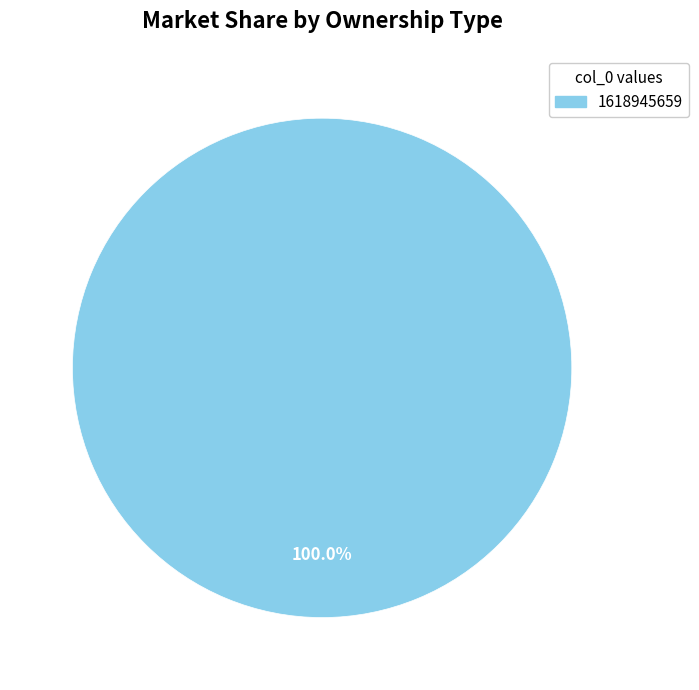

Is there any slice that represents more than half of the pie?

Yes